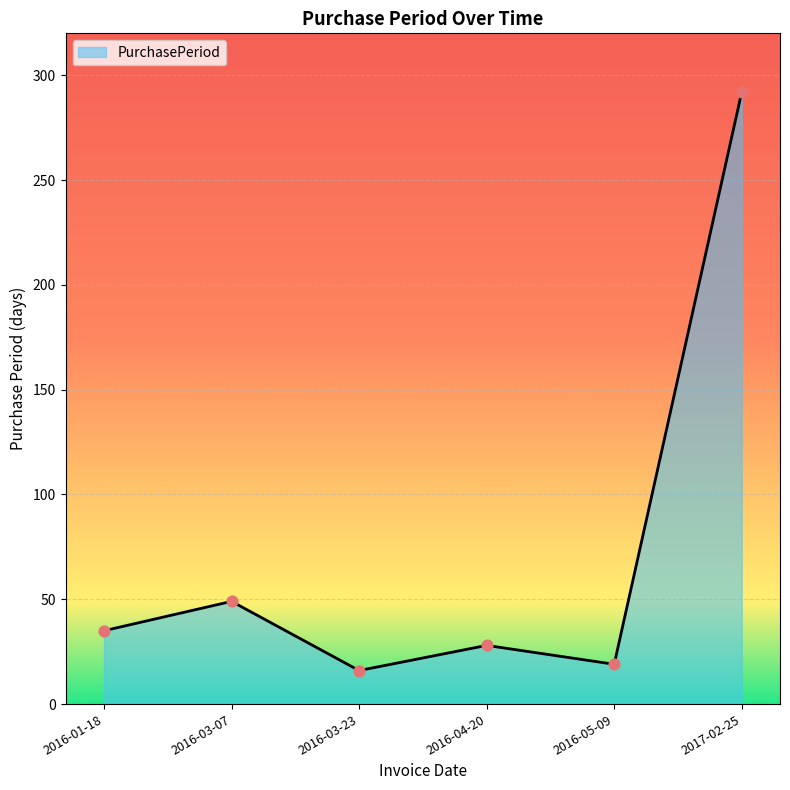

Which has a higher value, 2016-03-07 or 2016-05-09?

2016-03-07